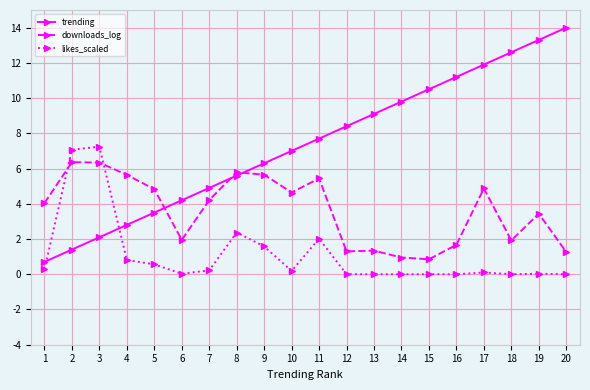

What is the sum of all downloads_log values?

72.5